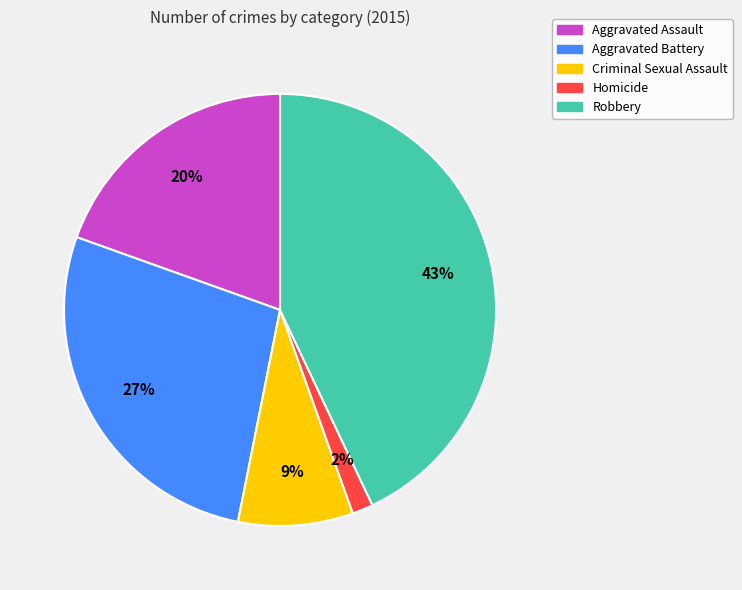

To the nearest percent, what is the combined percentage of Homicide and Aggravated Battery?

29%